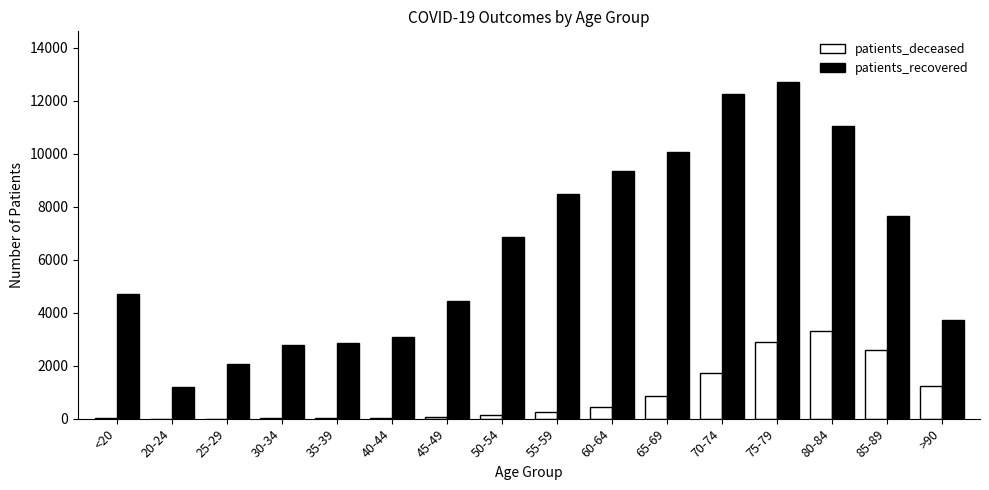

Which series has the largest total across all categories?

patients_recovered